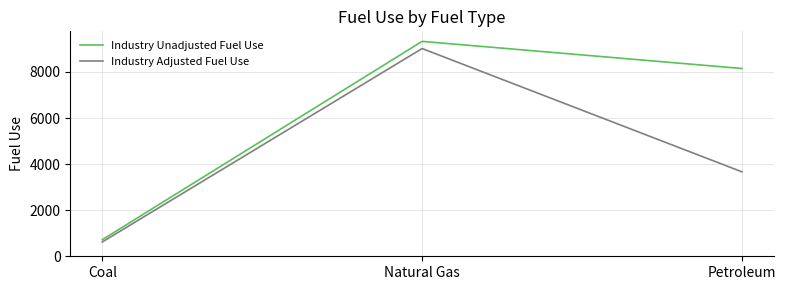

What is the average value of the Industry Unadjusted Fuel Use series?

6066.1